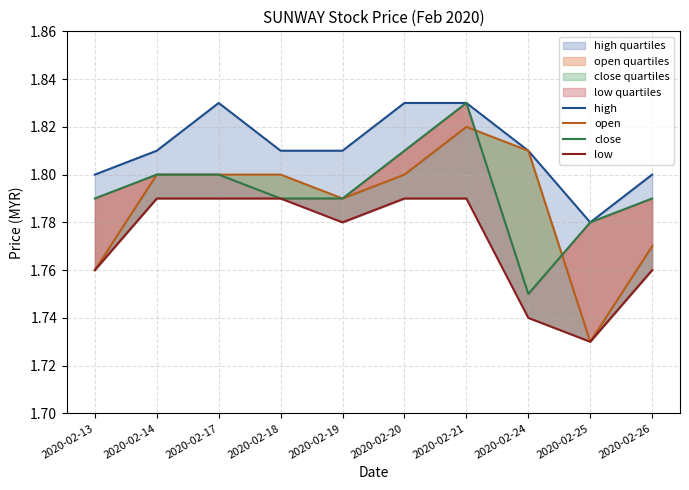

At which category is the sum across all series the highest?

2020-02-21